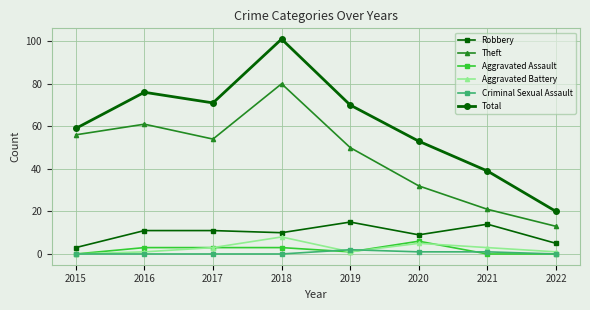

How many lines are shown in the chart?

6